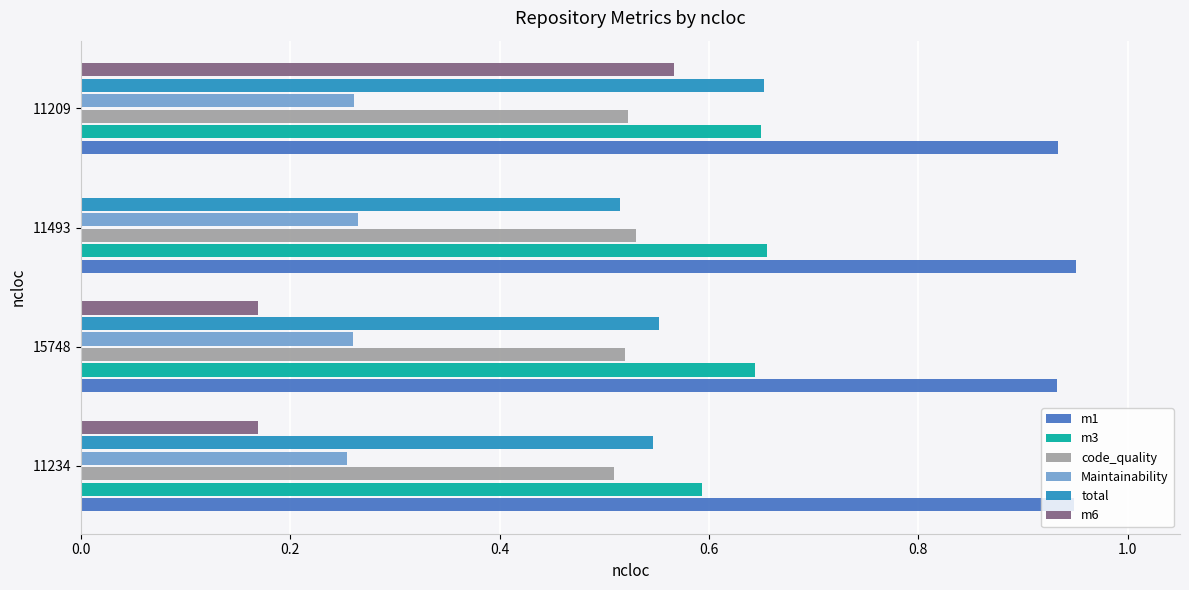

Is it true that Maintainability equals 0.4 at 11234?

False